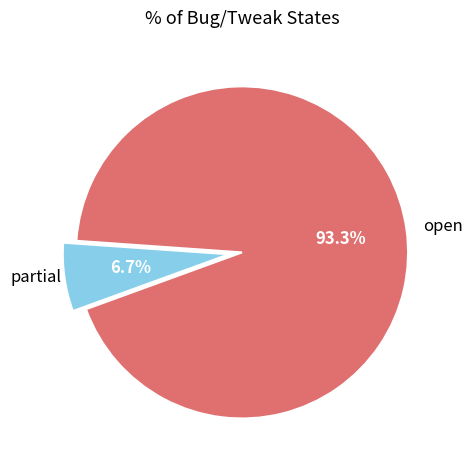

How many segments does this pie chart have?

2